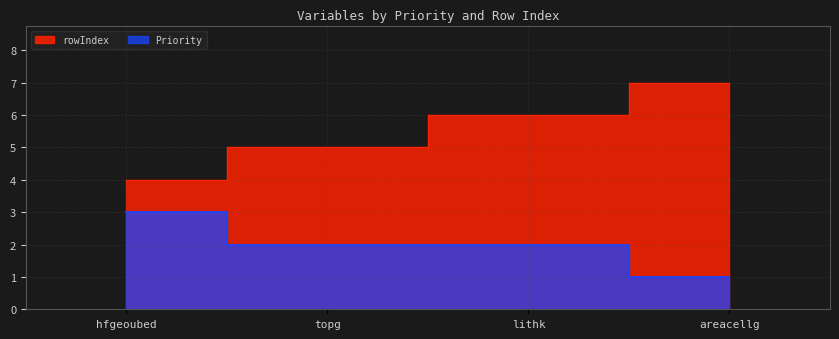

Which category has the lowest value in the rowIndex series?

hfgeoubed